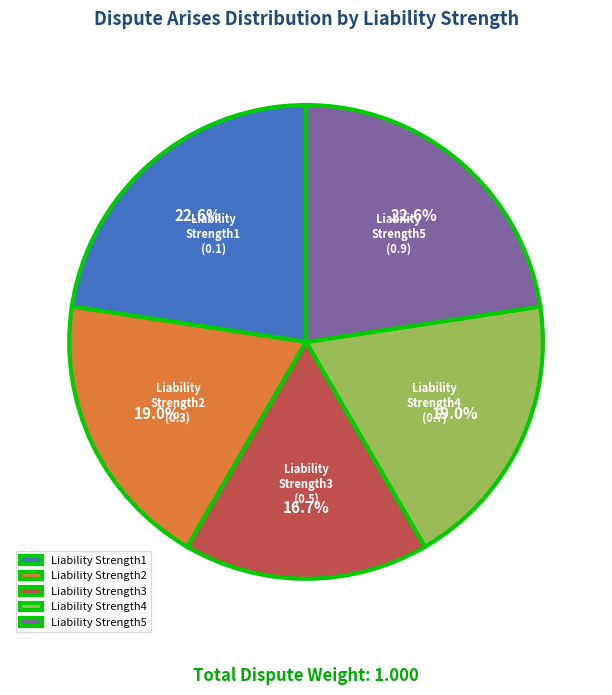

Is it true that Liability Strength5 is 23% of the pie?

True